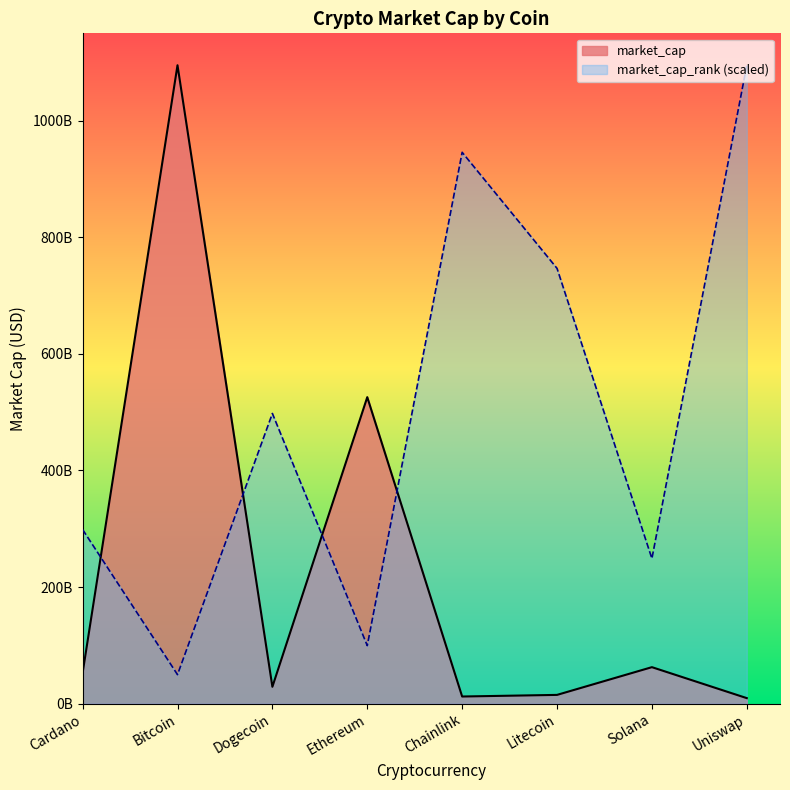

The chart shows a value of 85768042576 at Cardano. True or false?

False